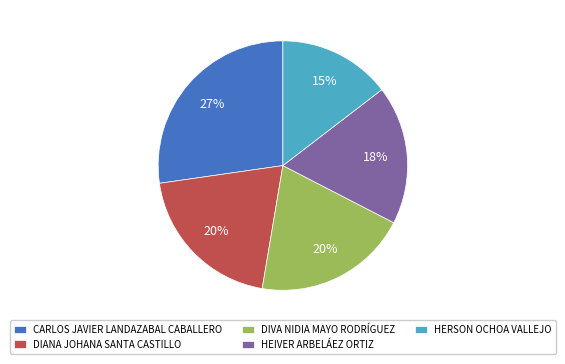

How many slices are in this pie chart?

5